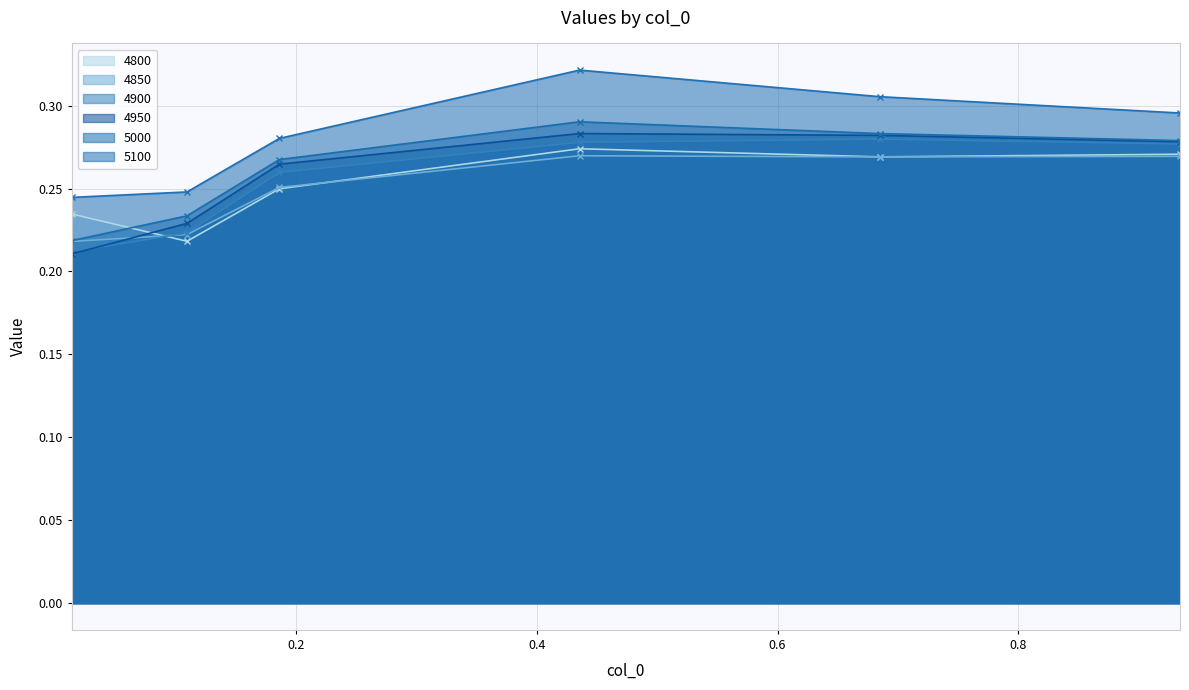

How many lines are shown in the chart?

6